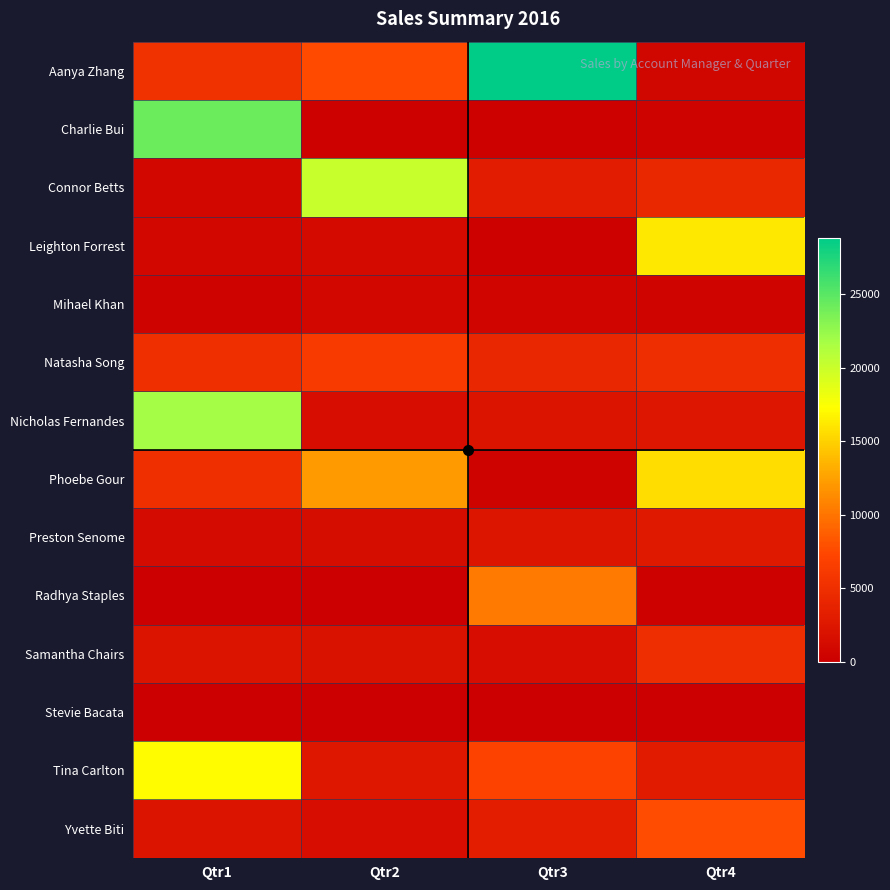

Which category has the highest value across all series?

Qtr3